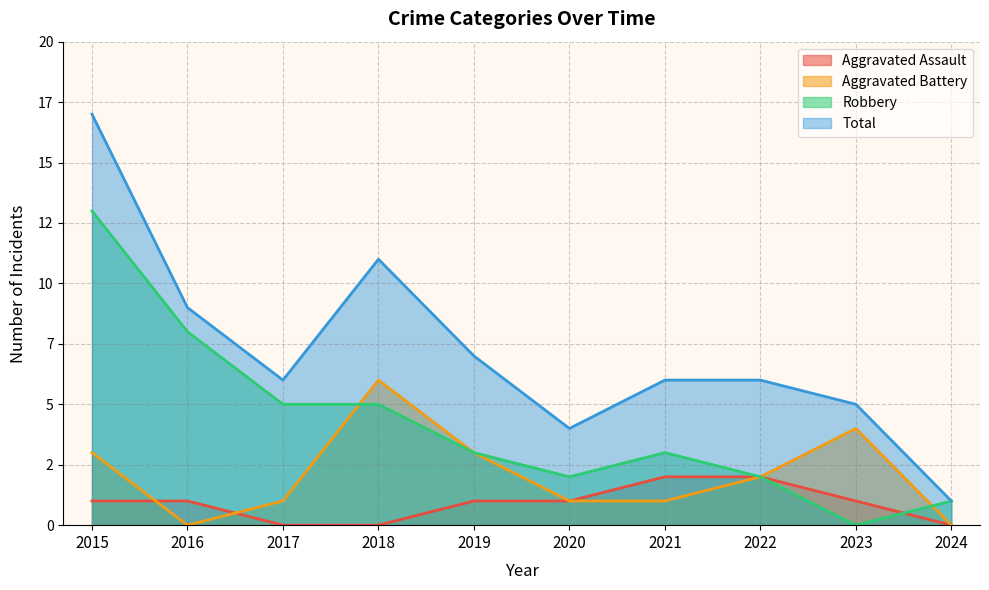

Where is Aggravated Assault nearest to the value 1?

2015